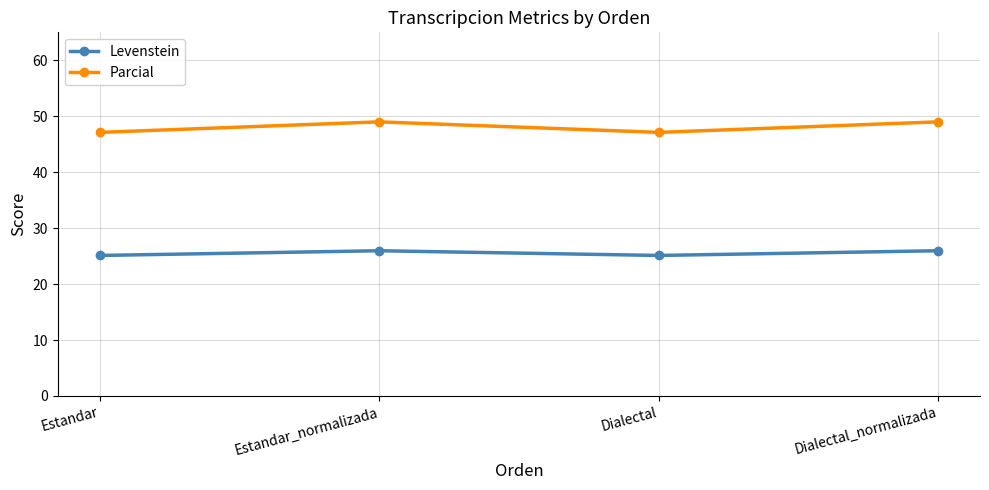

What is the total value across all series at Estandar_normalizada?

75.0